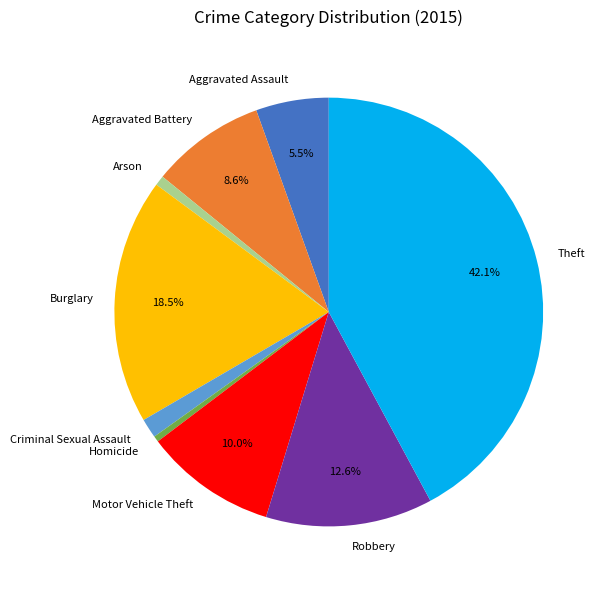

To the nearest percent, what is the difference between the Aggravated Assault and Theft slice percentages?

37%